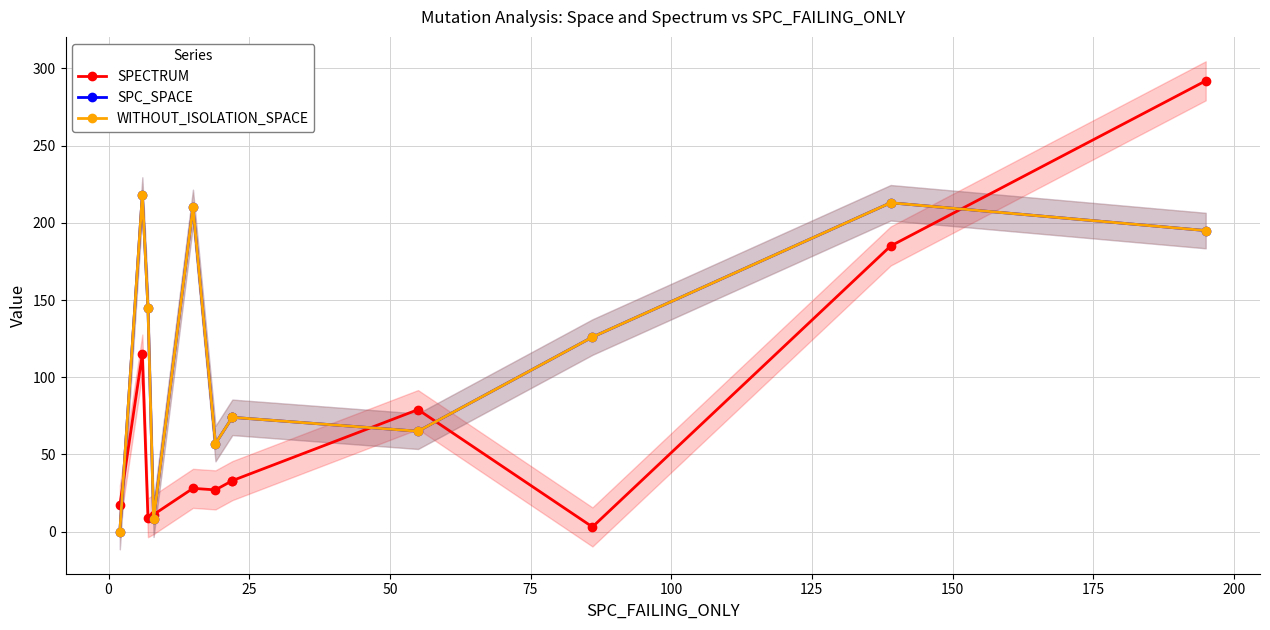

How many values in the WITHOUT_ISOLATION_SPACE series are below 126?

6